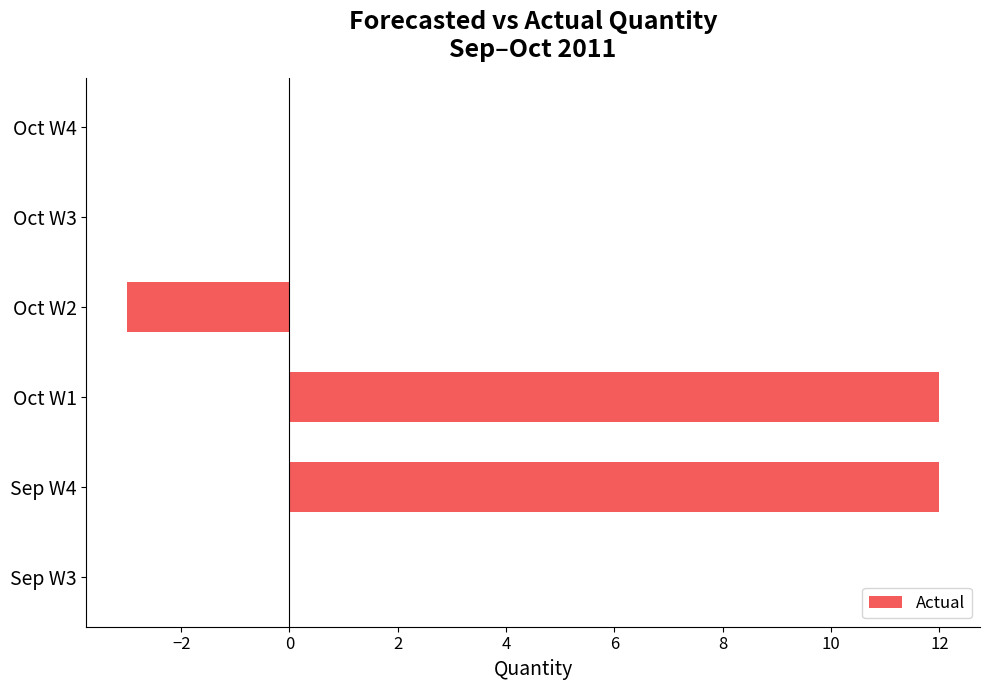

Reading bottom to top, list all the values displayed in this chart.

Sep W3=0	Sep W4=12	Oct W1=12	Oct W2=-3	Oct W3=0	Oct W4=0